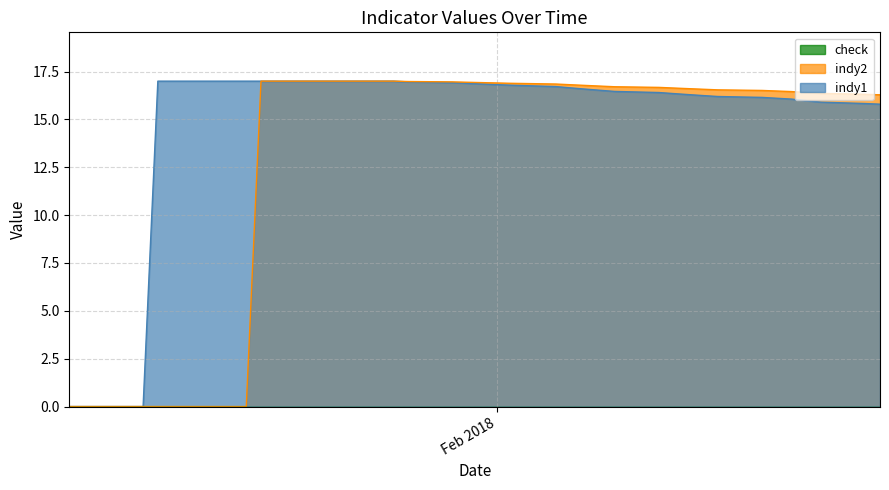

How many values in the indy1 series exceed 16?

32